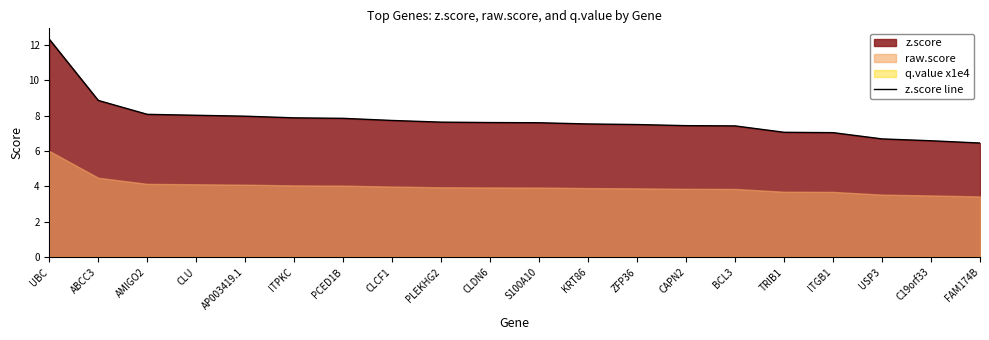

What is the value of the 18th point from the left?

6.7